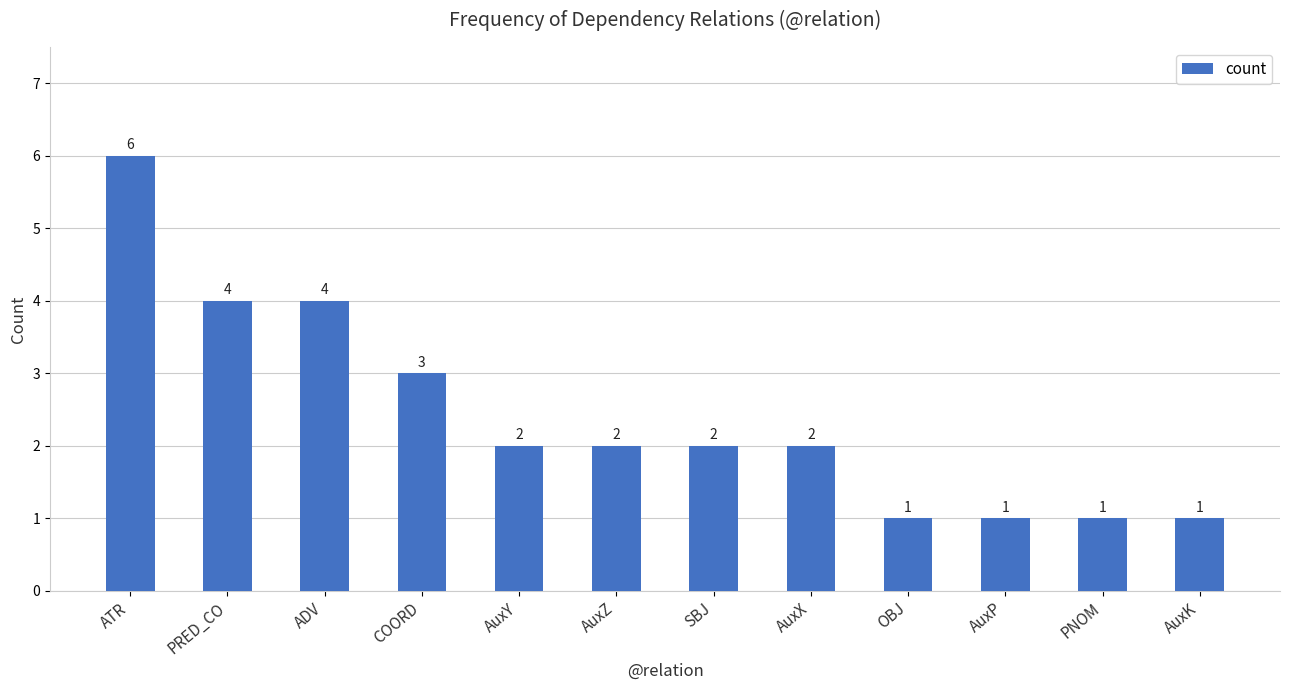

Which has a higher value, AuxP or ATR?

ATR